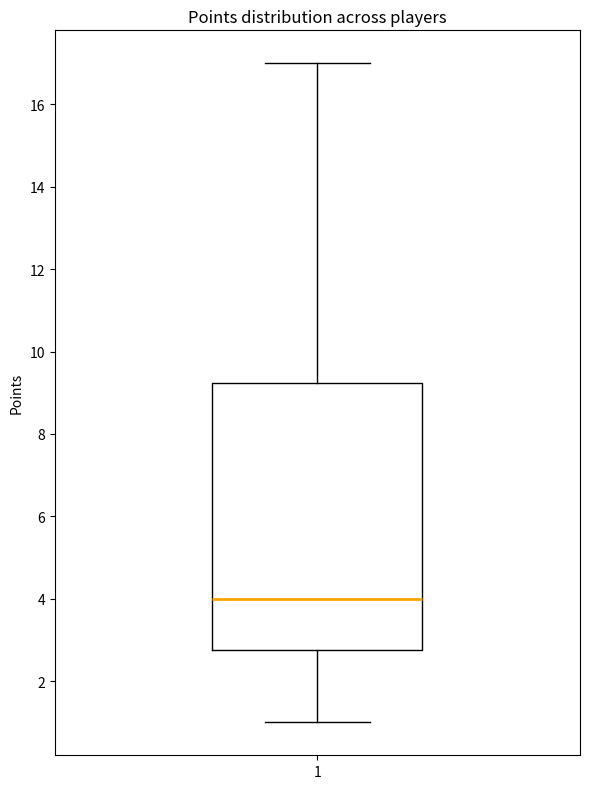

Transcribe this box plot: give where the median line is, the range the box spans, and where the two whiskers end, as read against the y-axis. The values are not printed on the chart, so give them approximately, as read against the axis.

median 4.0, box 2.8 to 9.2, whiskers 1.0 to 17.0